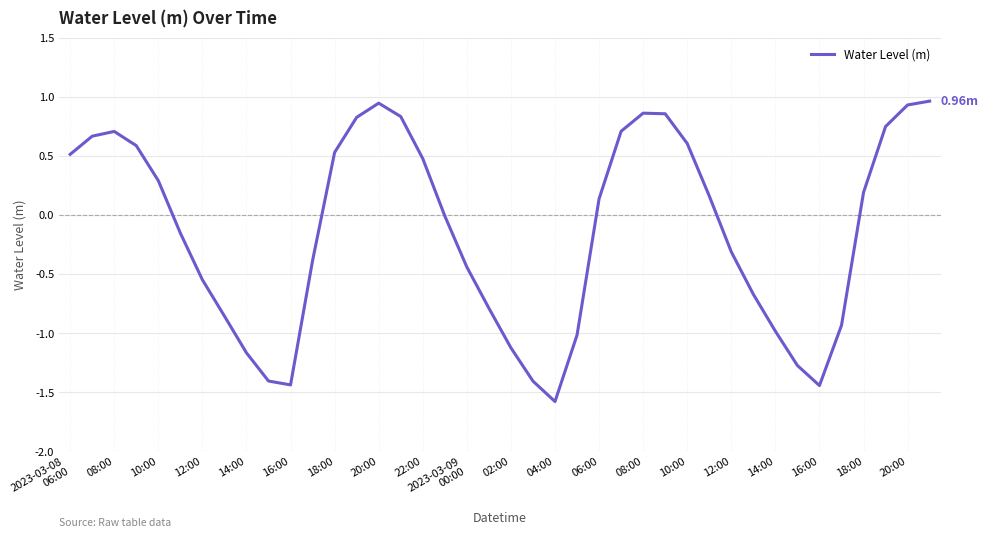

Does the chart have visible grid lines?

Yes